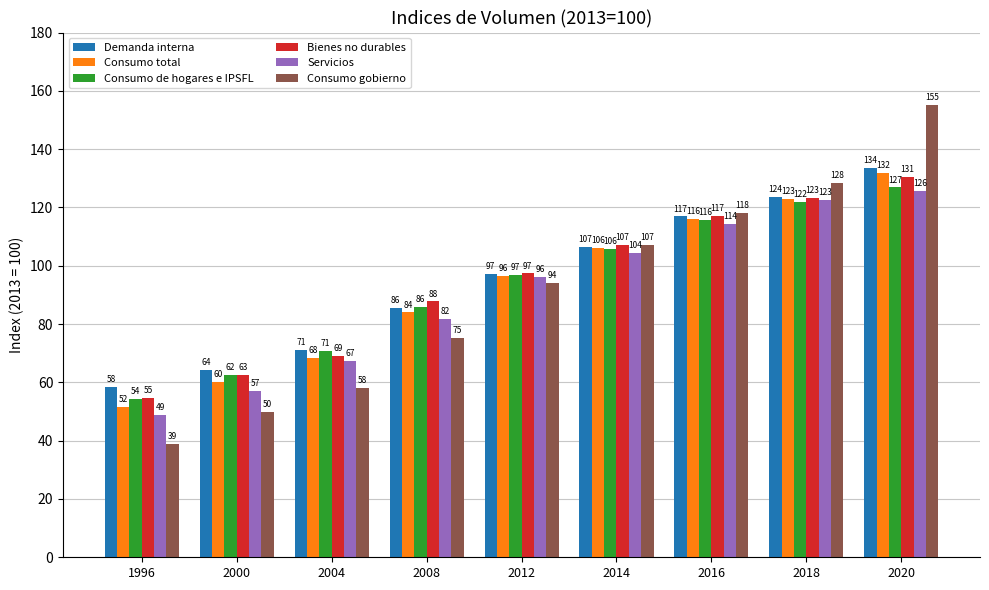

Which series has the widest spread of values?

Consumo gobierno